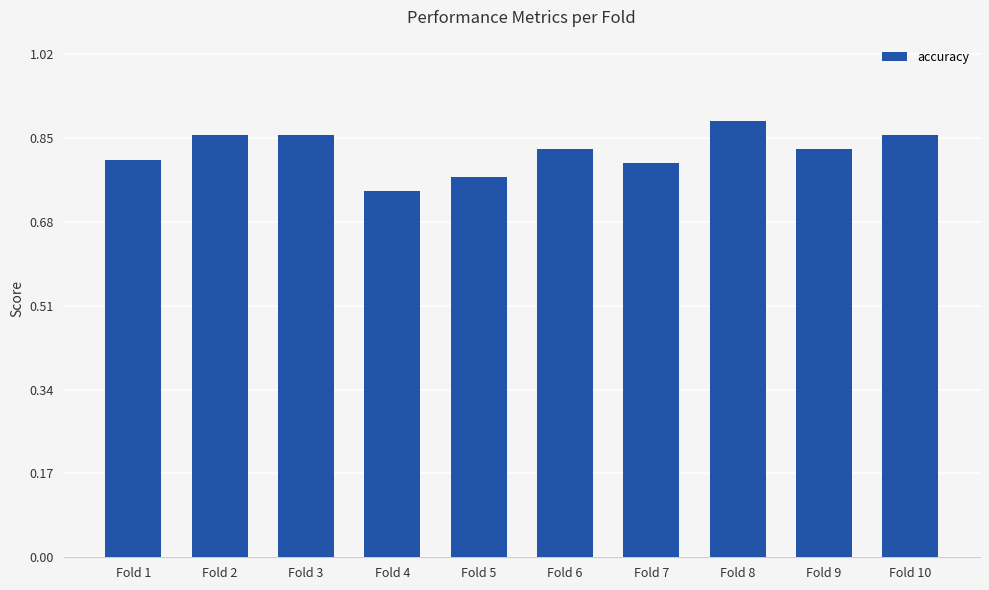

Between Fold 9 and Fold 2, which is larger?

Fold 2